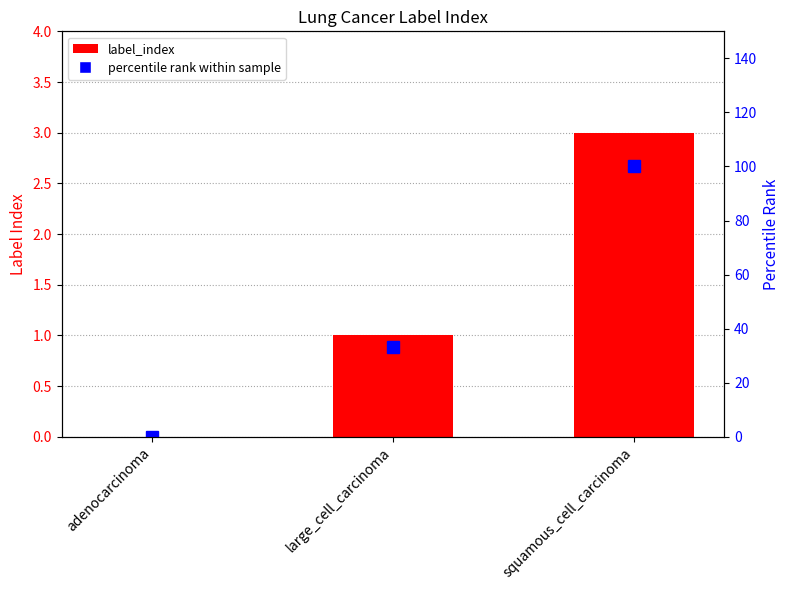

What is the label of the 3rd bar from the right?

adenocarcinoma